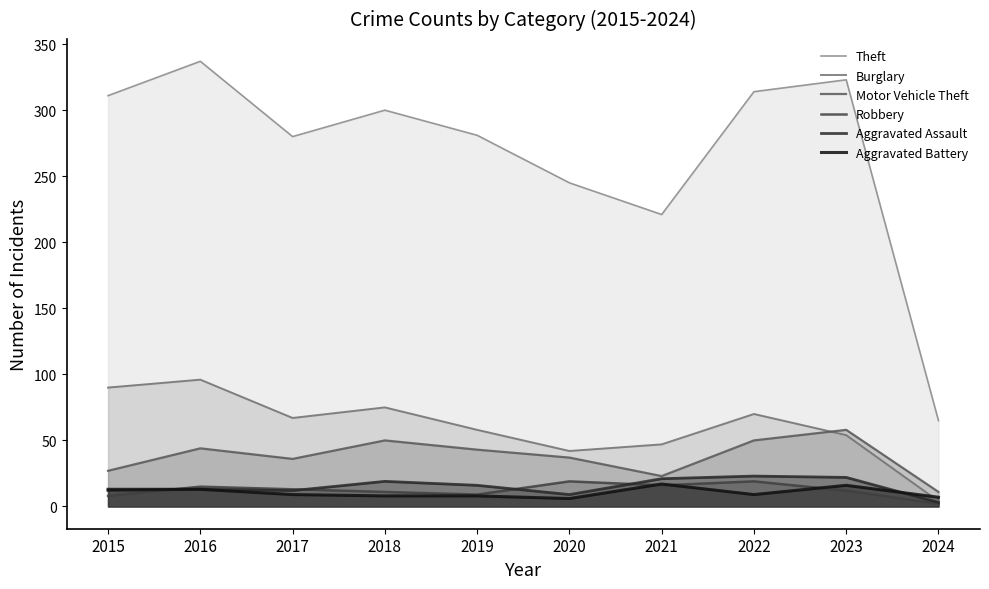

Between 2021 and 2015, which is larger?

2015